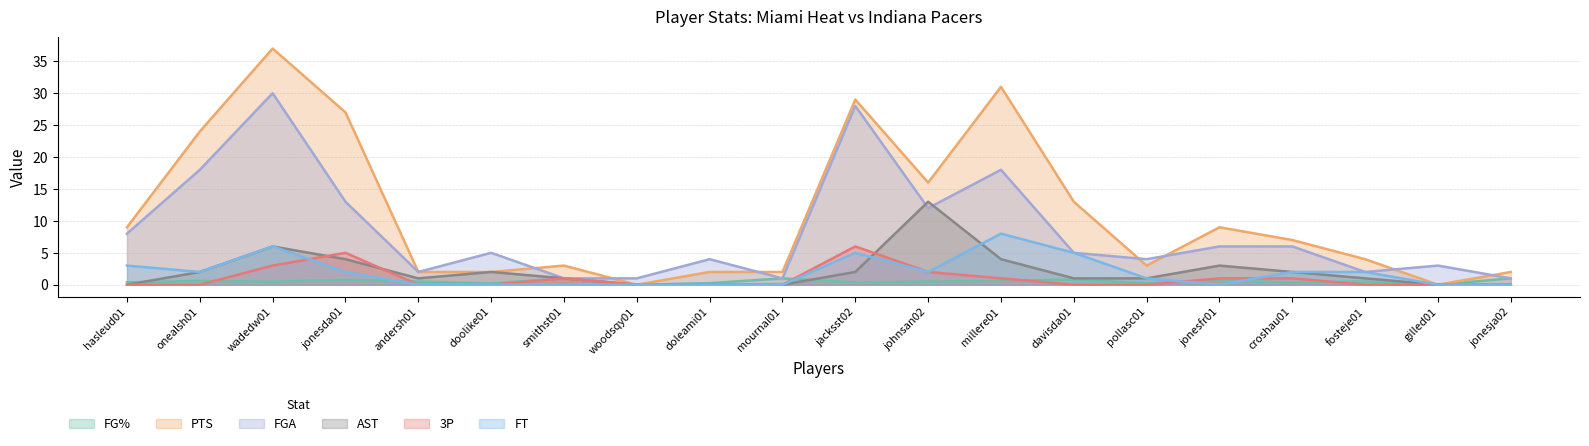

What is the sum of the FT values at croshau01 and jonesja02?

2.0